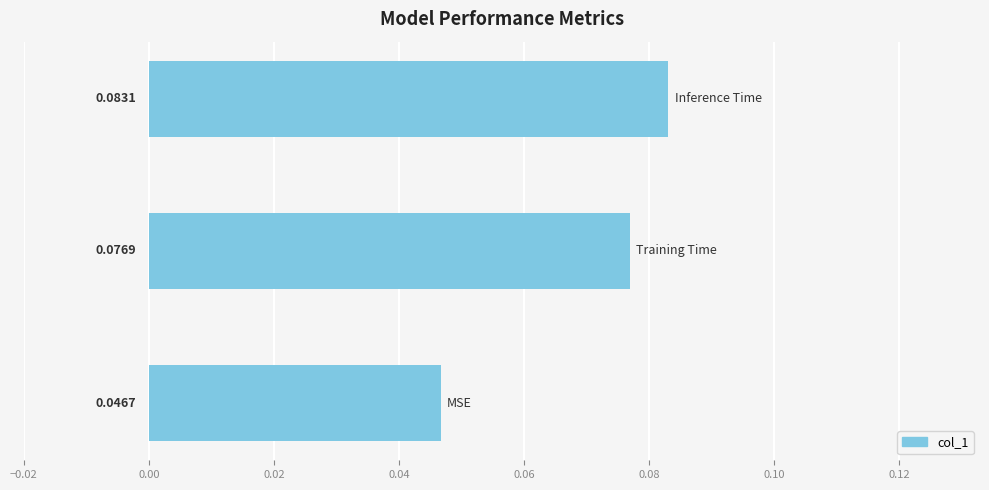

What is the greatest value displayed?

0.1